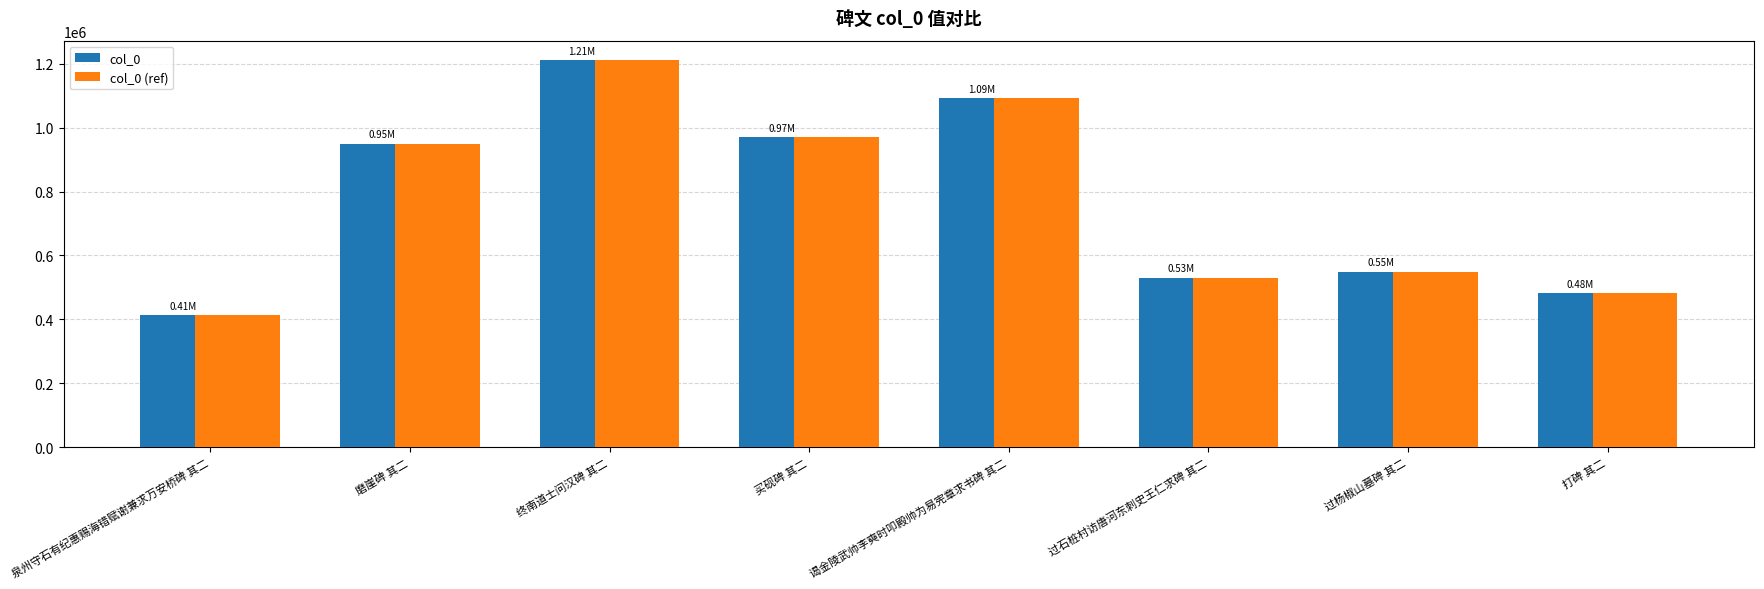

Rank the categories by col_0 (ref) value from highest to lowest.

终南道士问汉碑 其二, 谒金陵武帅李奭时叩殿帅为易宪章求书碑 其二, 买砚碑 其二, 磨崖碑 其二, 过杨椒山墓碑 其二, 过石桩村访唐河东刺史王仁求碑 其二, 打碑 其二, 泉州守石有纪惠赐海错赋谢兼求万安桥碑 其二